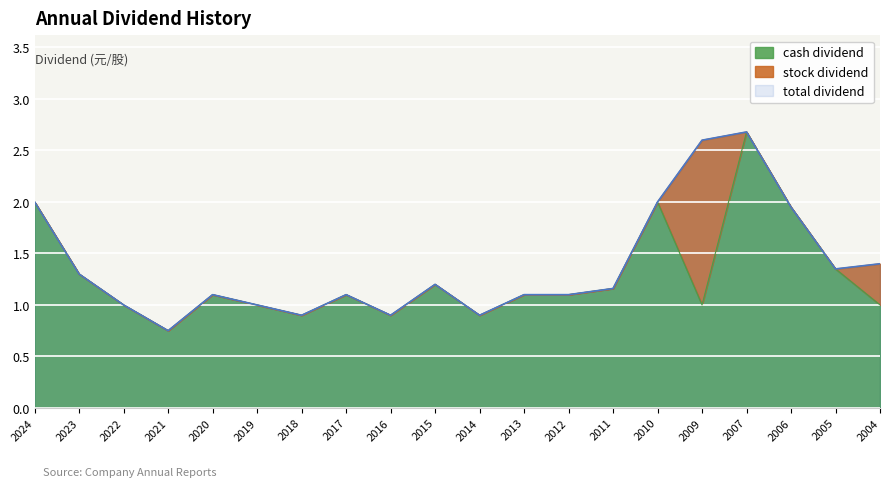

Which series has the largest total across all categories?

total_dividend